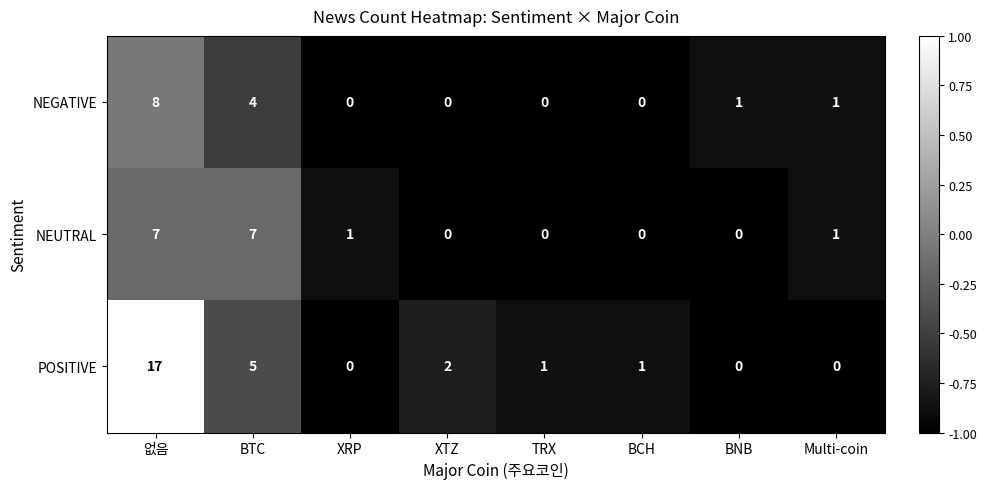

At which category is the sum across all series the highest?

없음